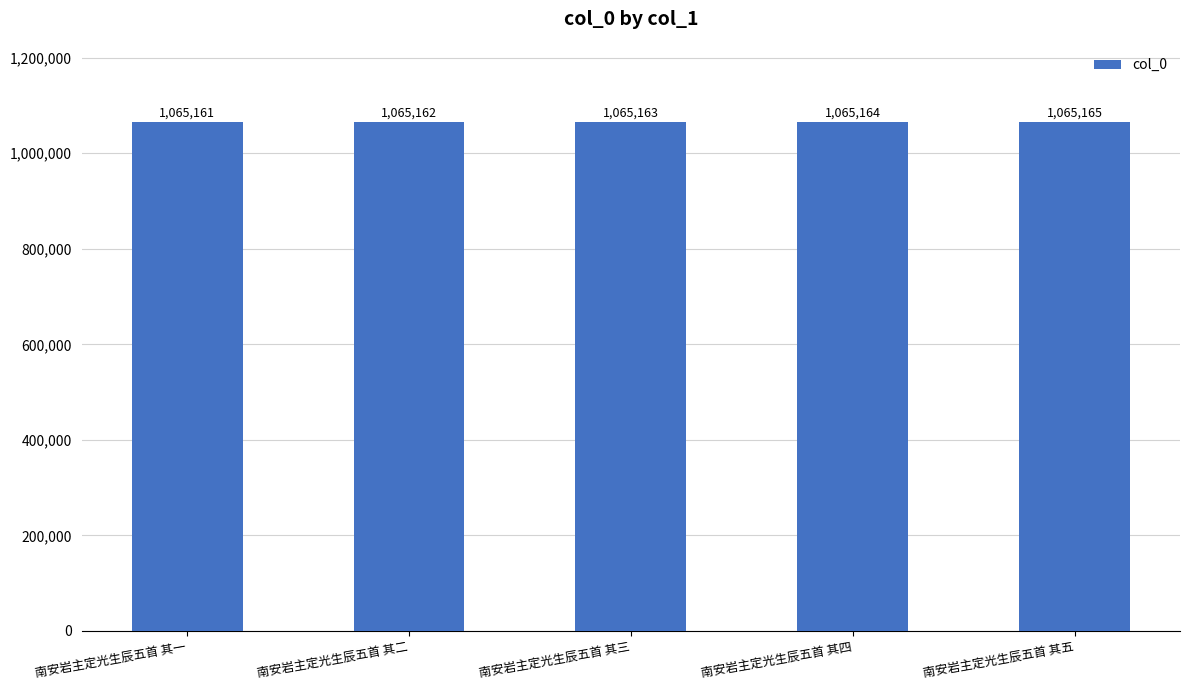

At which category does the chart reach its peak across all series?

南安岩主定光生辰五首 其五